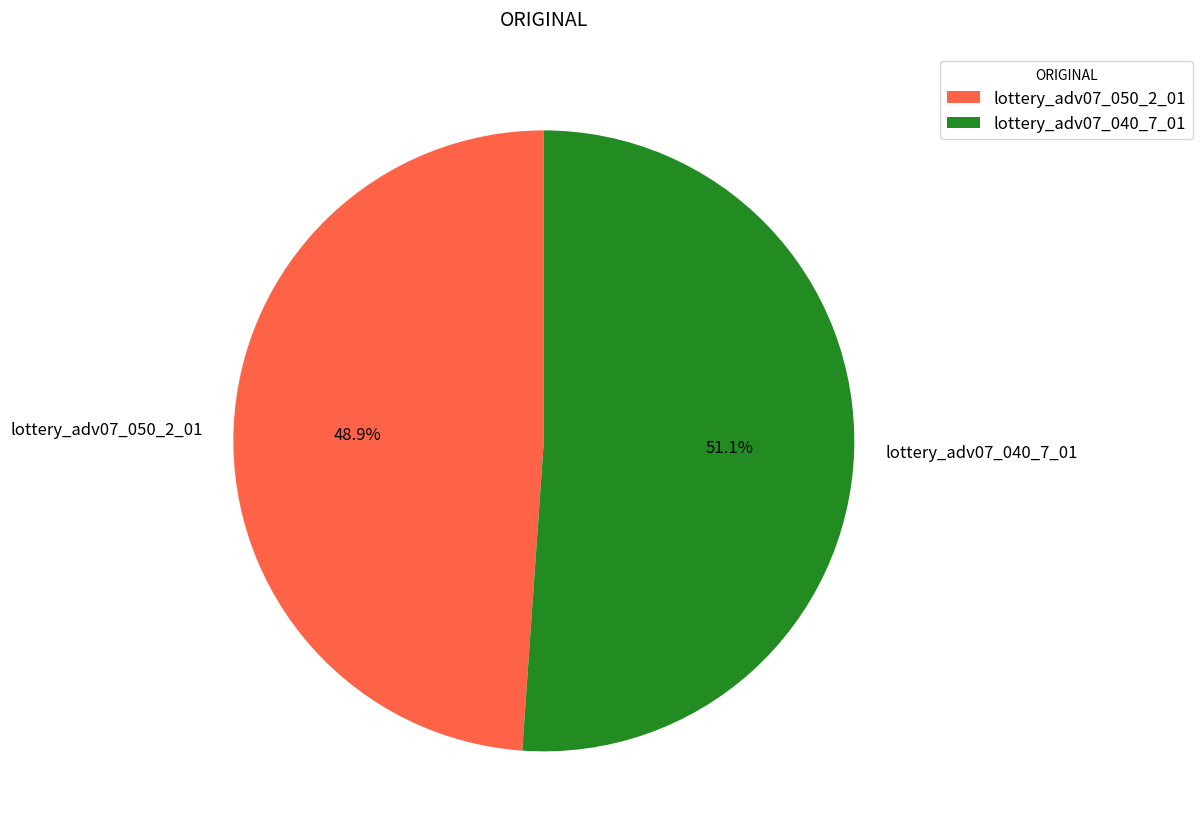

Count the number of slices in the pie.

2